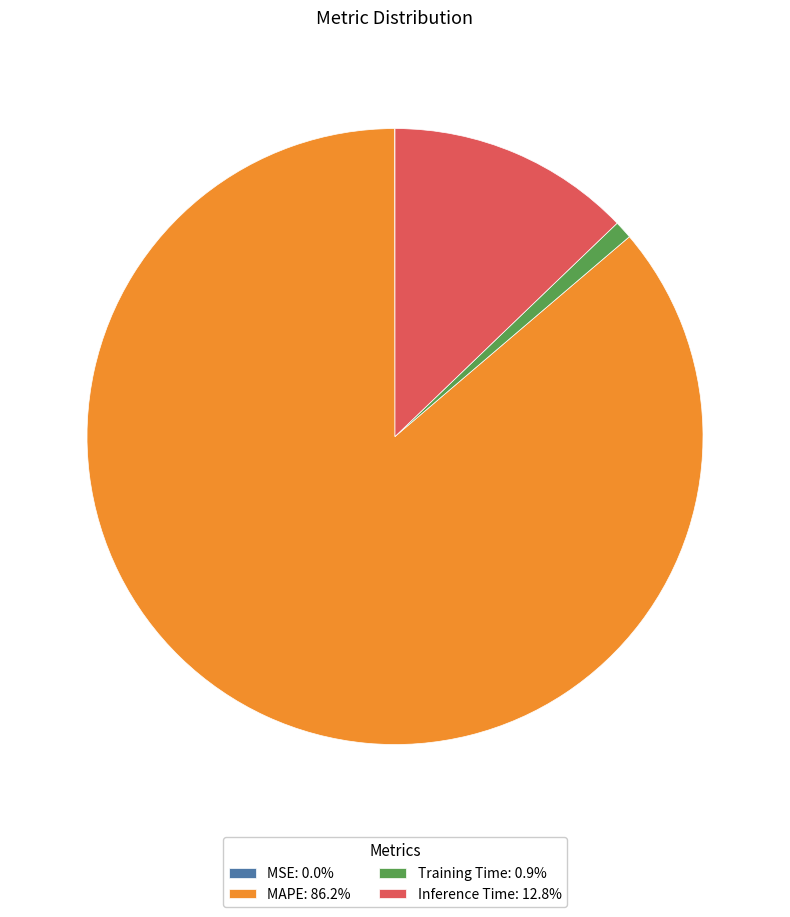

What is the ratio of the value at MAPE to the value at Inference Time?

6.7